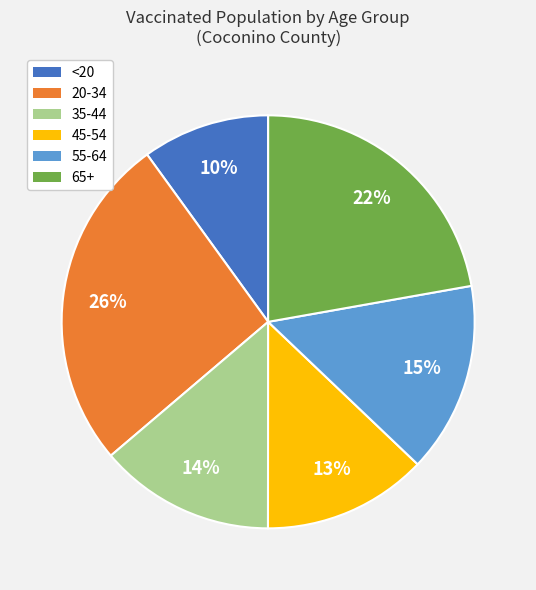

Rank the categories by value from highest to lowest.

20-34, 65+, 55-64, 35-44, 45-54, <20